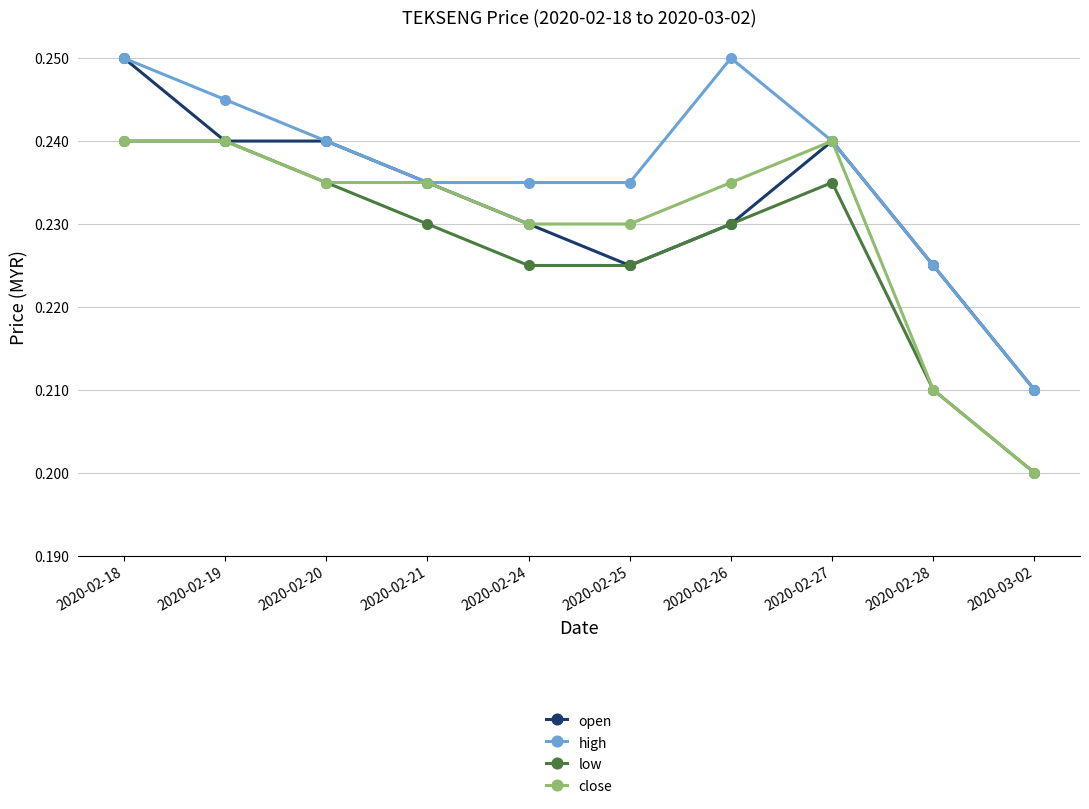

Where is low nearest to the value 0?

2020-03-02